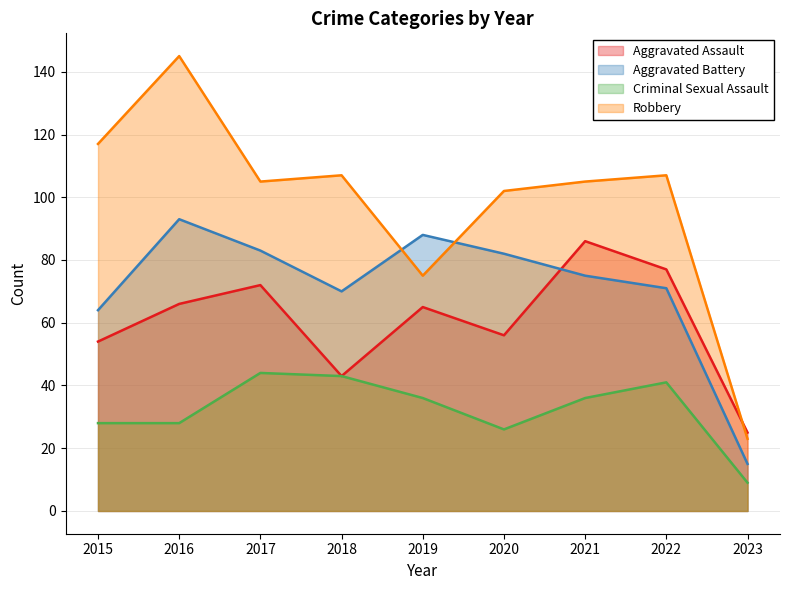

Reading left to right, list all the values displayed in this chart.

Aggravated Assault: 2015=54	2016=66	2017=72	2018=43	2019=65	2020=56	2021=86	2022=77	2023=25
Aggravated Battery: 2015=64	2016=93	2017=83	2018=70	2019=88	2020=82	2021=75	2022=71	2023=15
Criminal Sexual Assault: 2015=28	2016=28	2017=44	2018=43	2019=36	2020=26	2021=36	2022=41	2023=9
Robbery: 2015=117	2016=145	2017=105	2018=107	2019=75	2020=102	2021=105	2022=107	2023=23